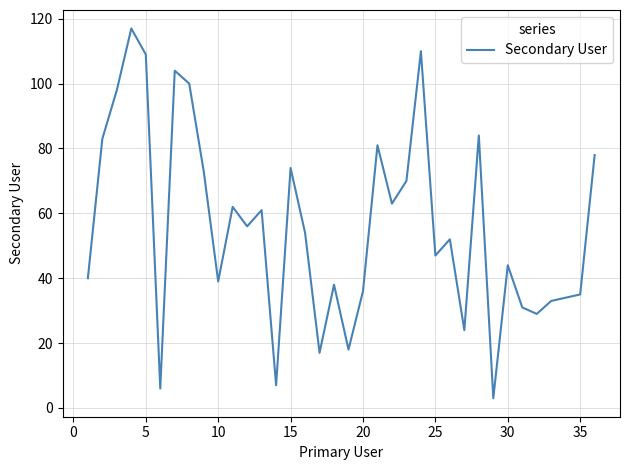

What is the sum of all values?

2010